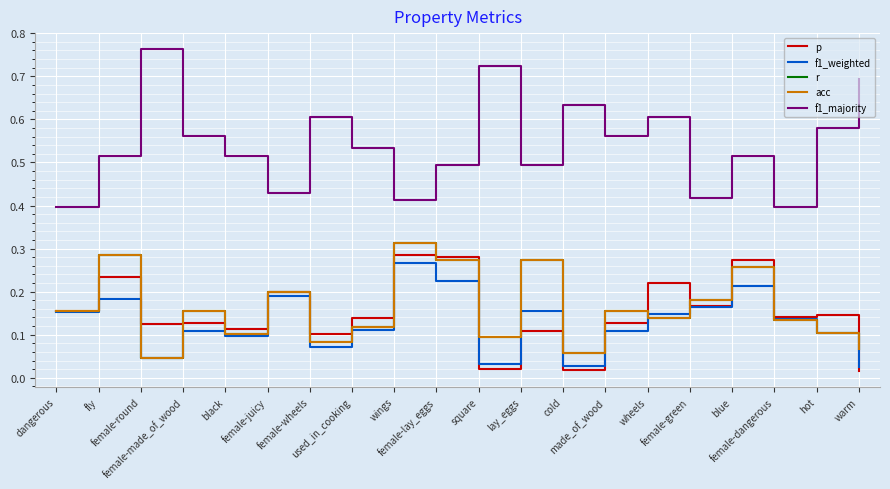

What is the minimum value for f1_majority?

0.4